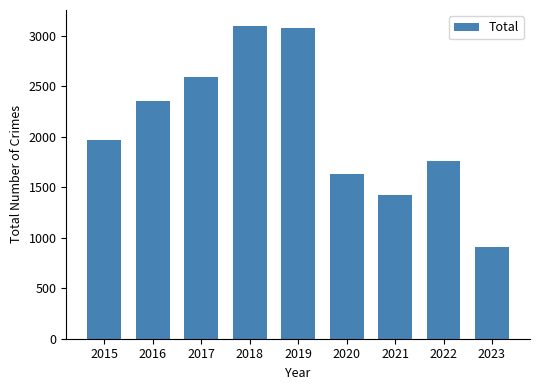

What is the difference between the values at 2015 and 2023?

1057